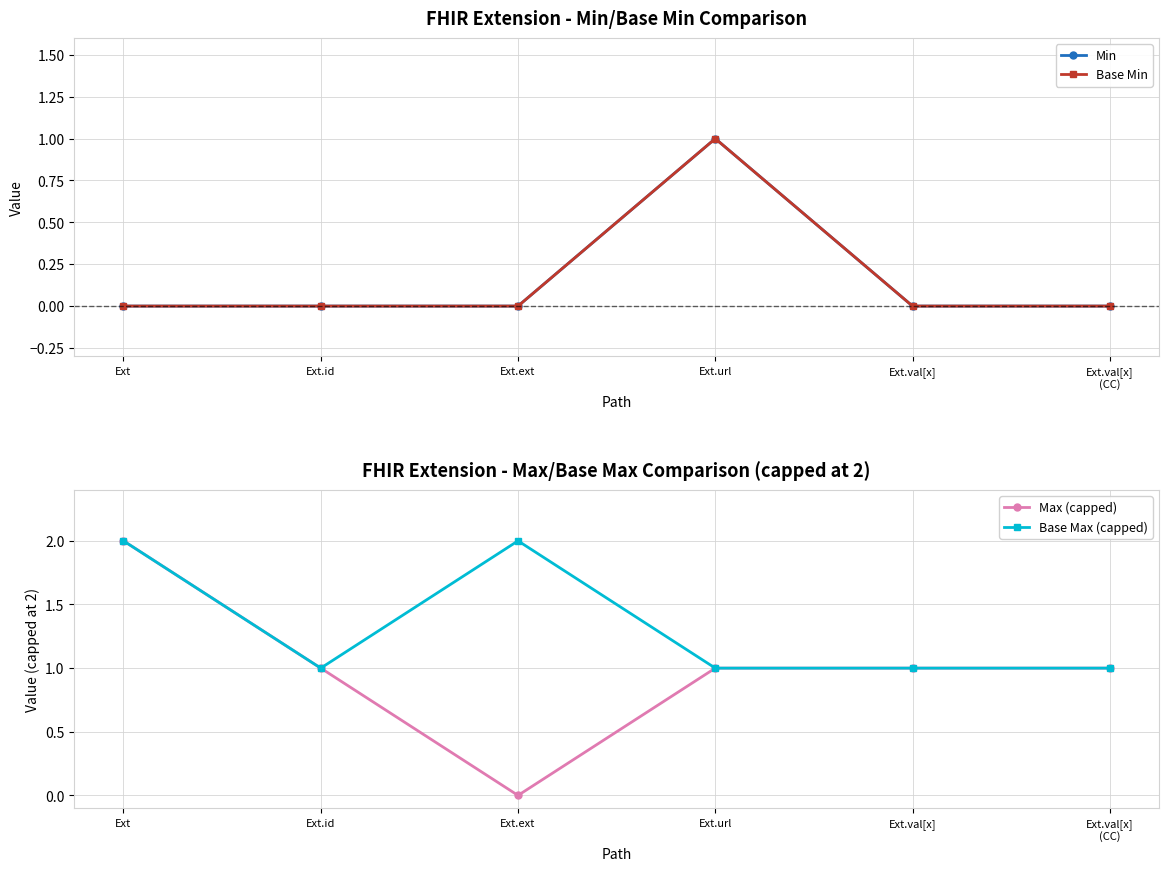

True or false: Base Max (capped) and Base Min cross at least once.

False